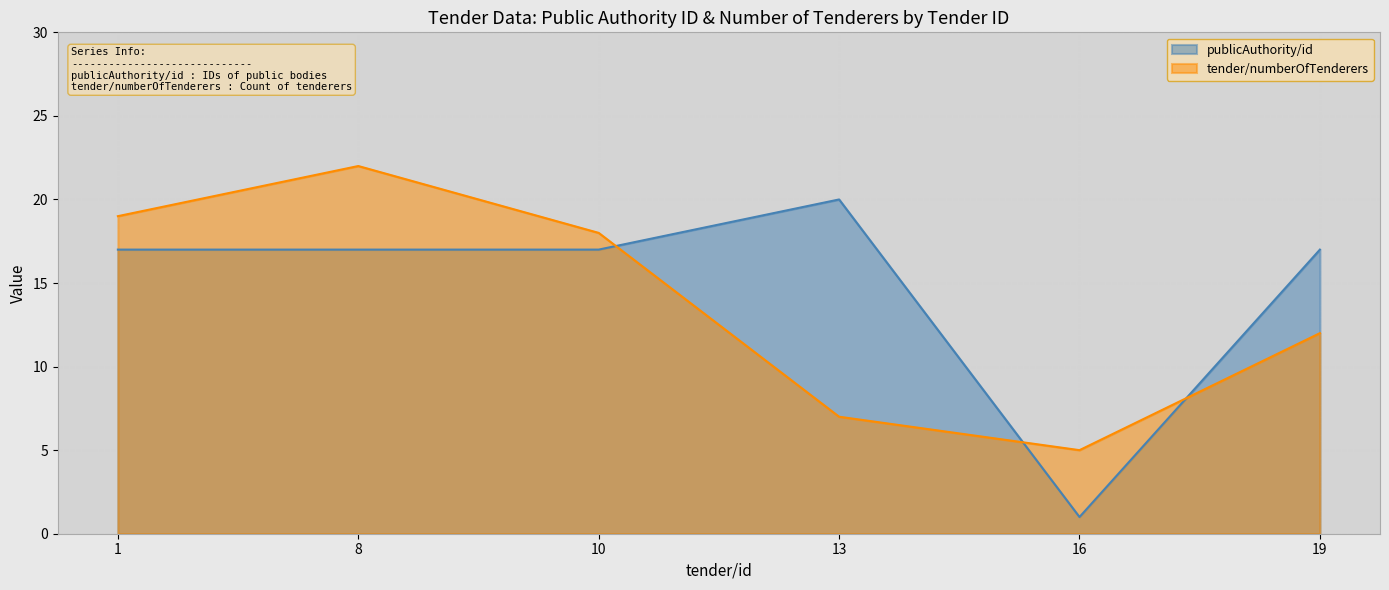

The tender/numberOfTenderers series shows 19 at 1. True or false?

True